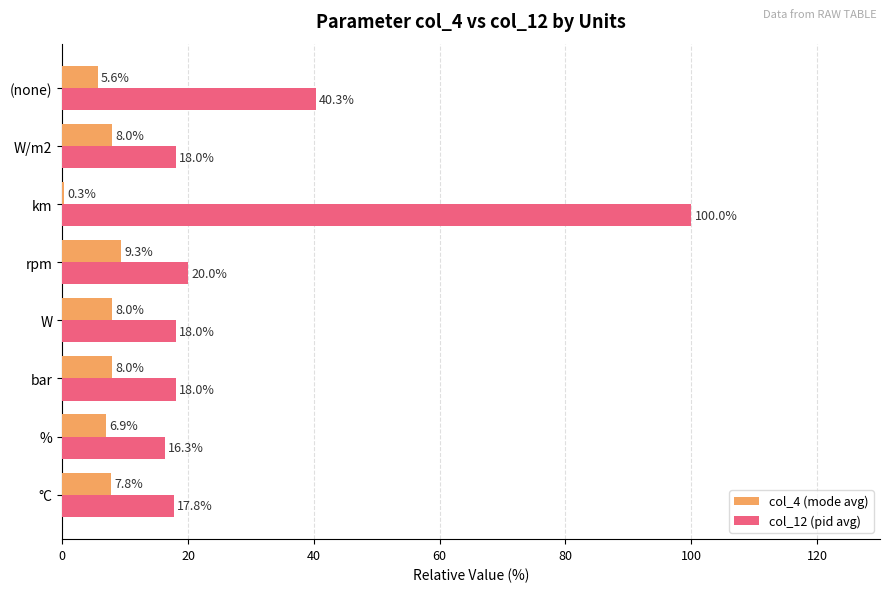

Which category has the highest value in the col_12 (pid avg) series?

km